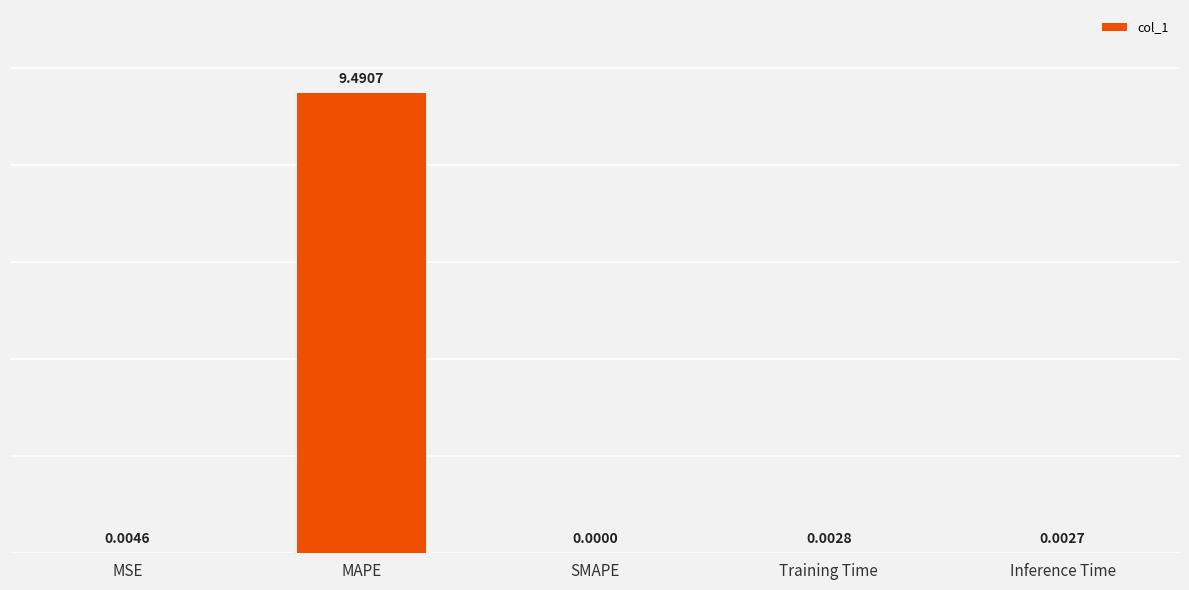

Count the number of categories in the chart.

5